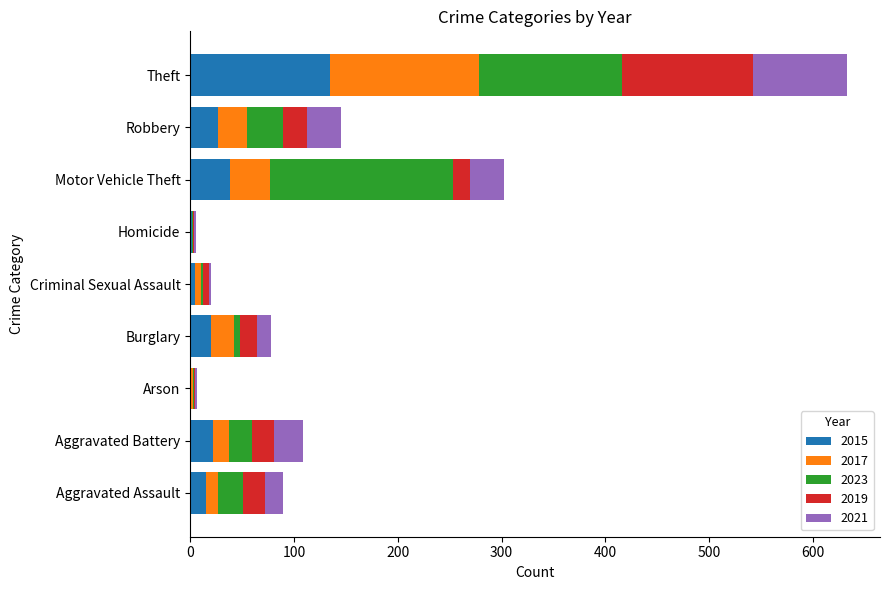

What is the total value across all series at Burglary?

78